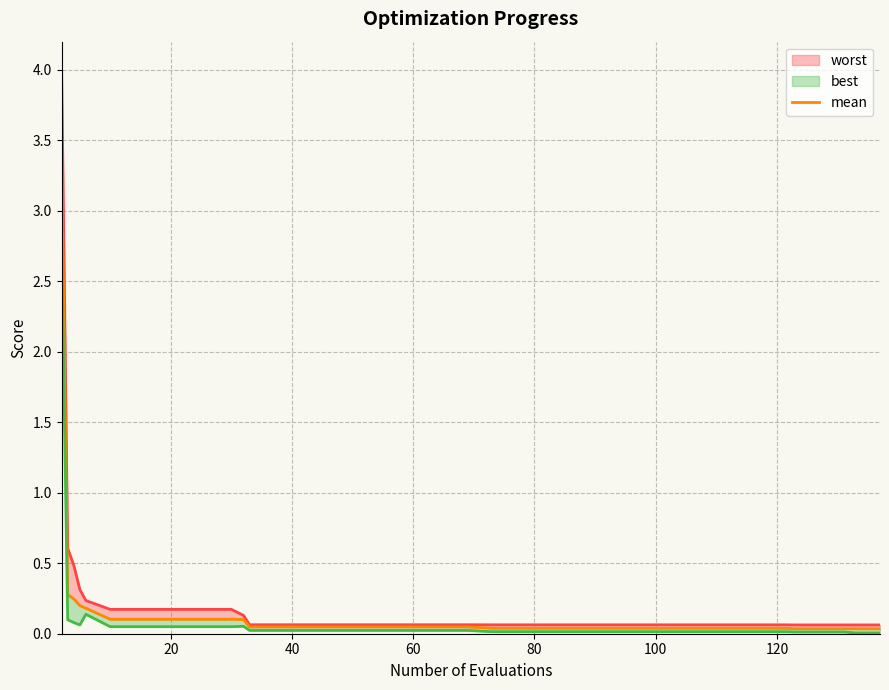

True or false: mean and best (line) cross at least once.

False